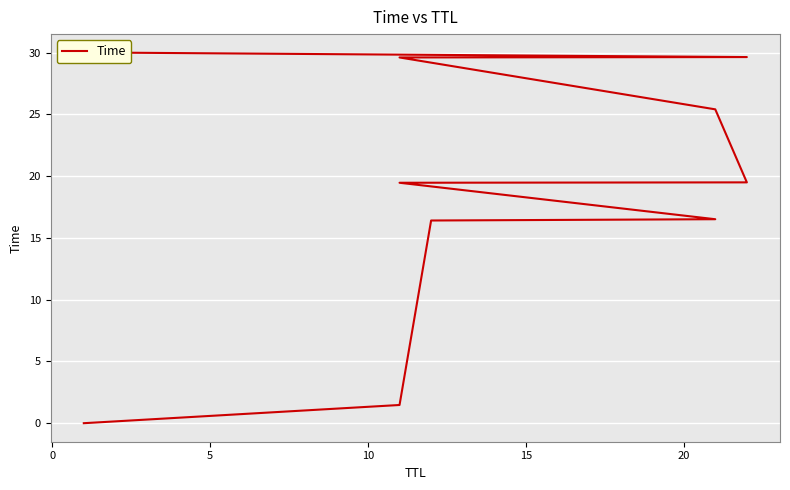

Reading right to left, list all the values displayed in this chart.

30.0	29.6	29.6	25.4	19.5	19.5	16.5	16.4	1.5	0.0